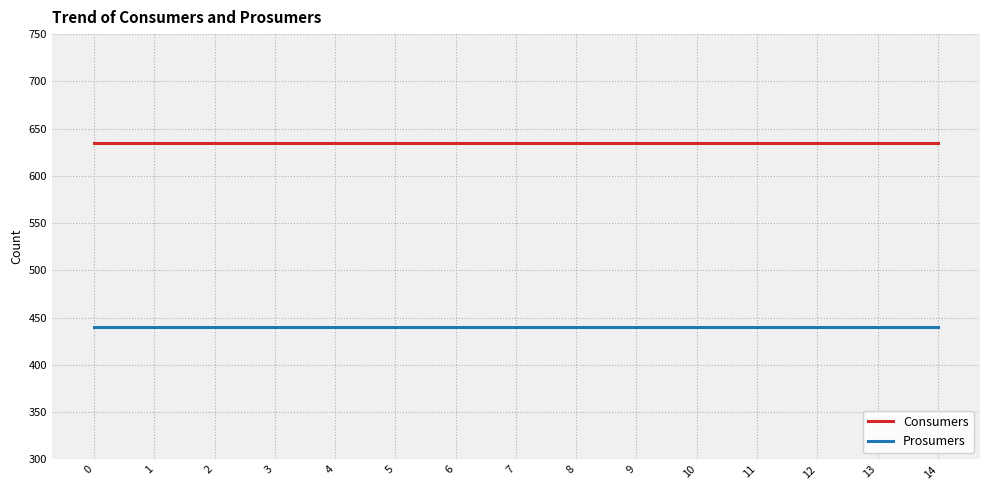

True or false: Consumers has a value of 635 at 8.

True